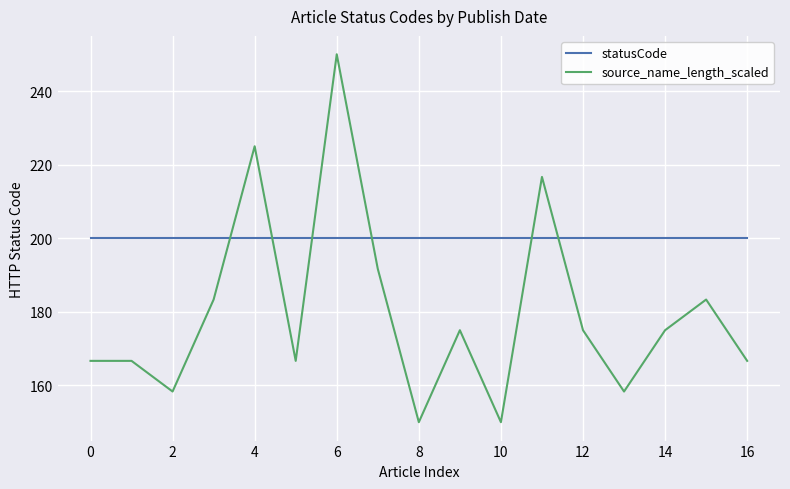

True or false: statusCode and source_name_length_scaled intersect in this chart.

True